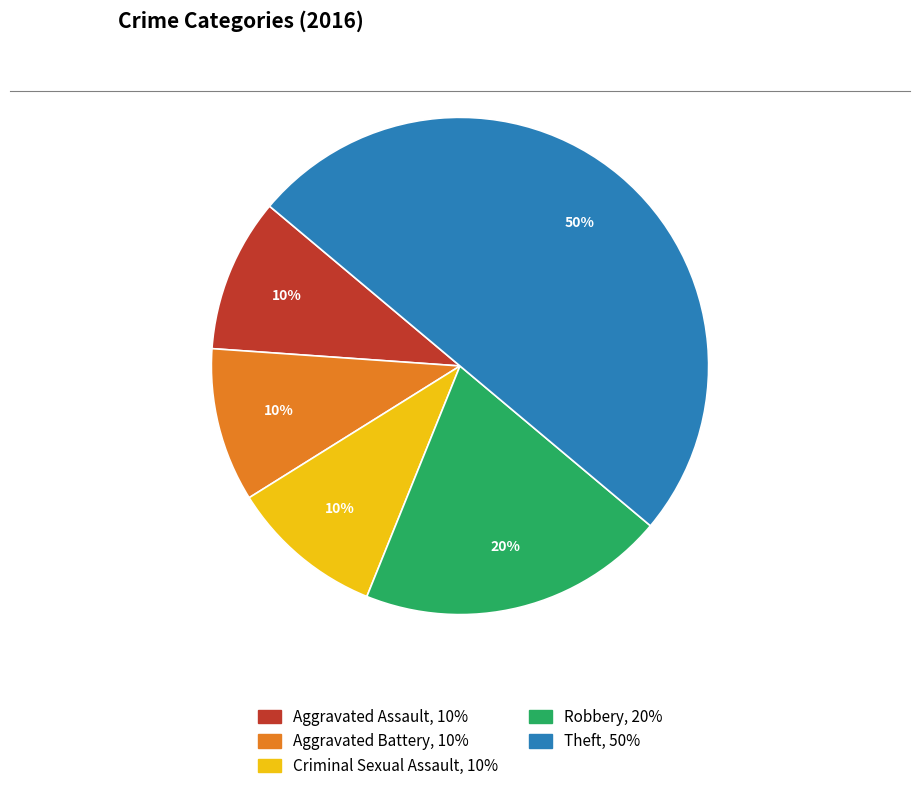

How many slices are in this pie chart?

5